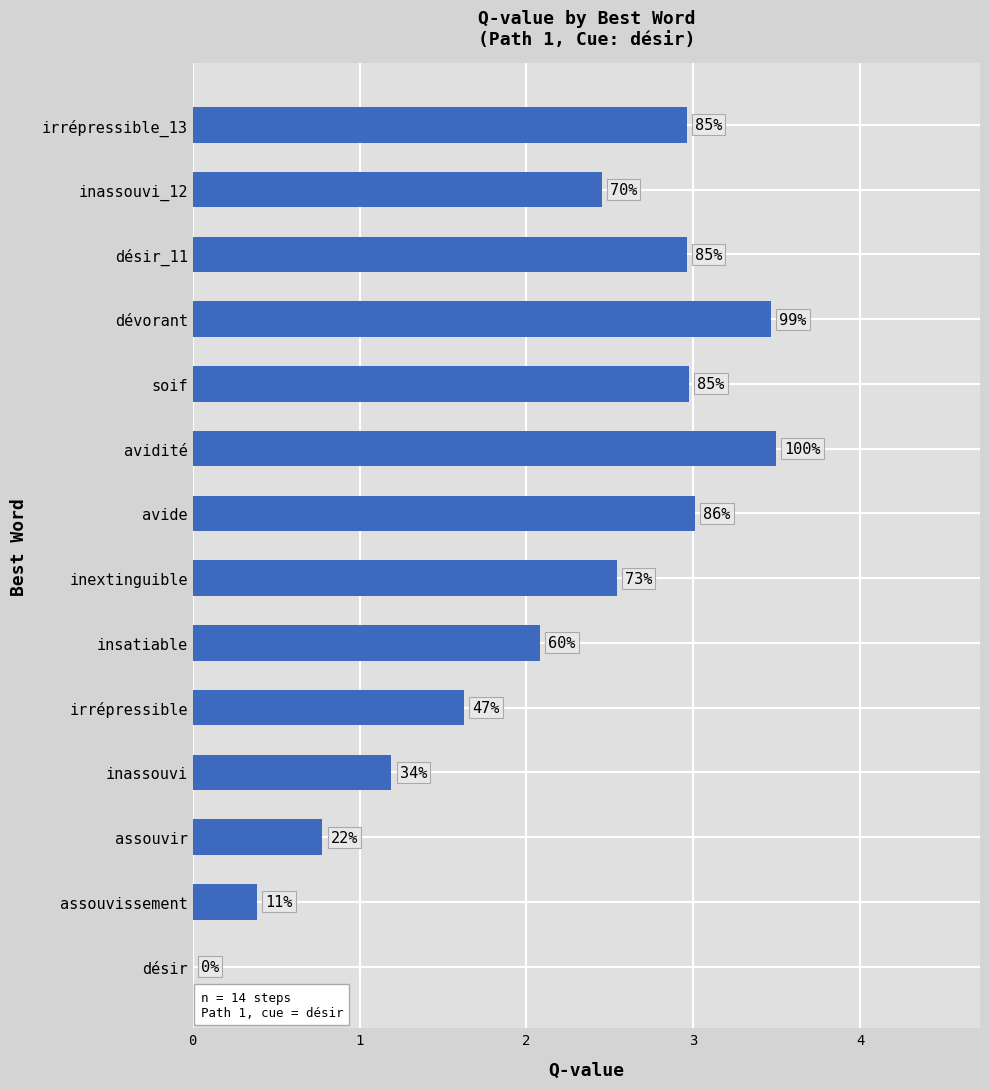

Are the bars horizontal?

Yes